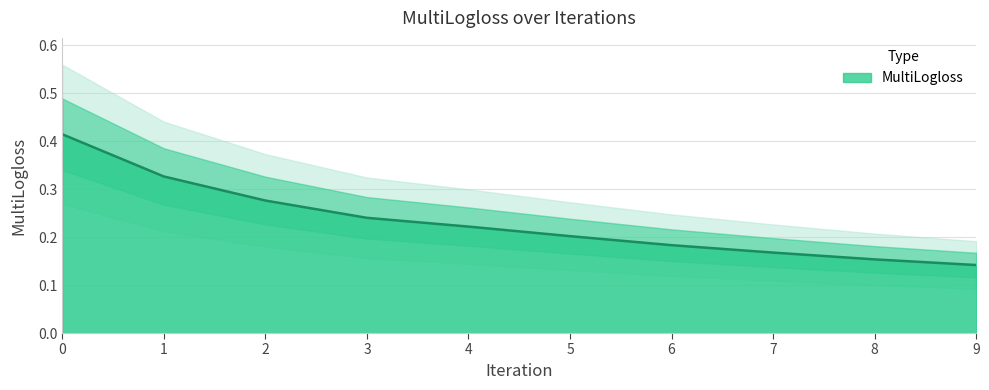

What is the difference between the maximum and minimum values?

0.3